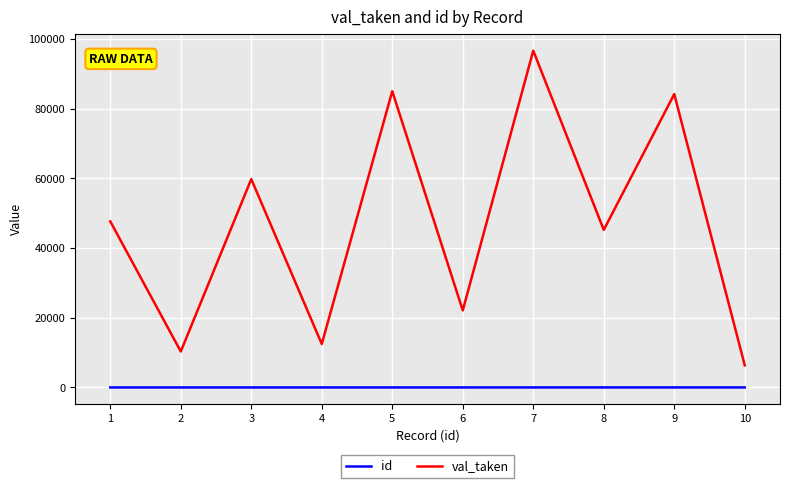

Which series has the largest total across all categories?

val_taken